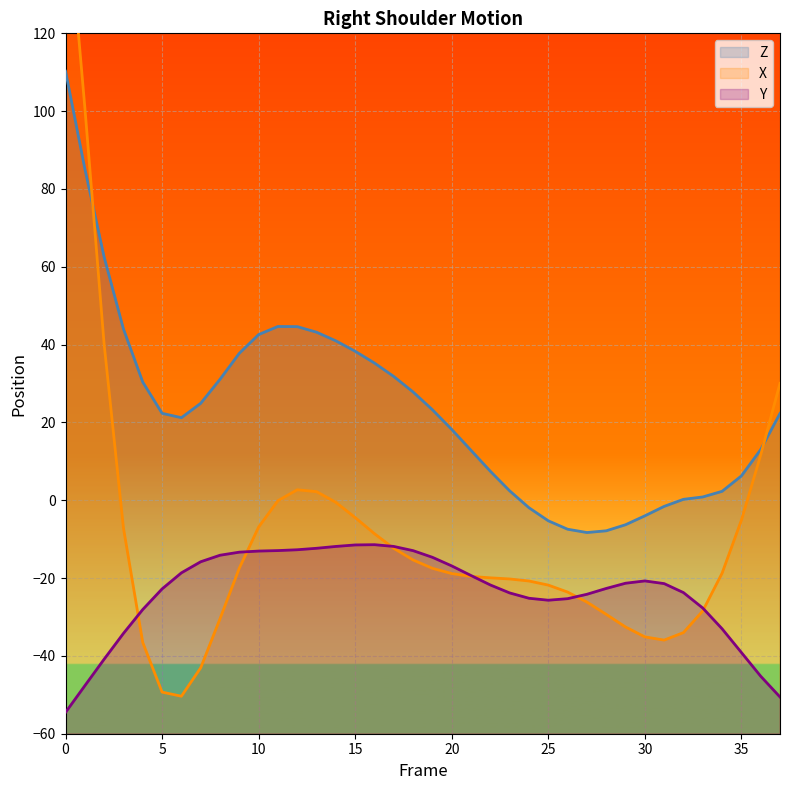

Rank the series at 37 from highest to lowest value.

X, Z, Y